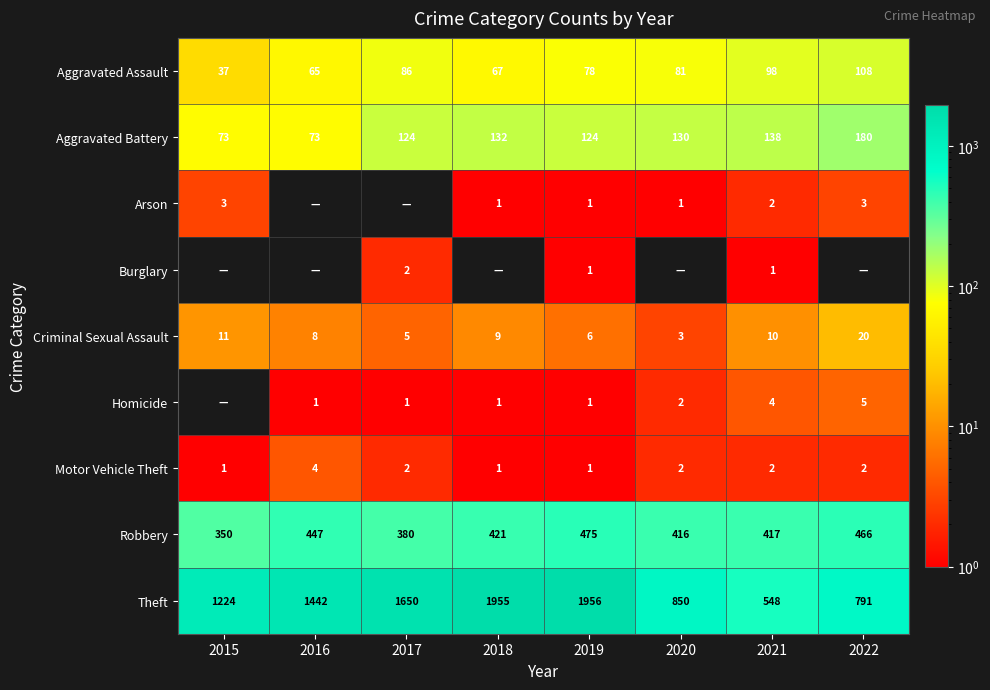

Between 2022 and 2018, which is larger?

2022